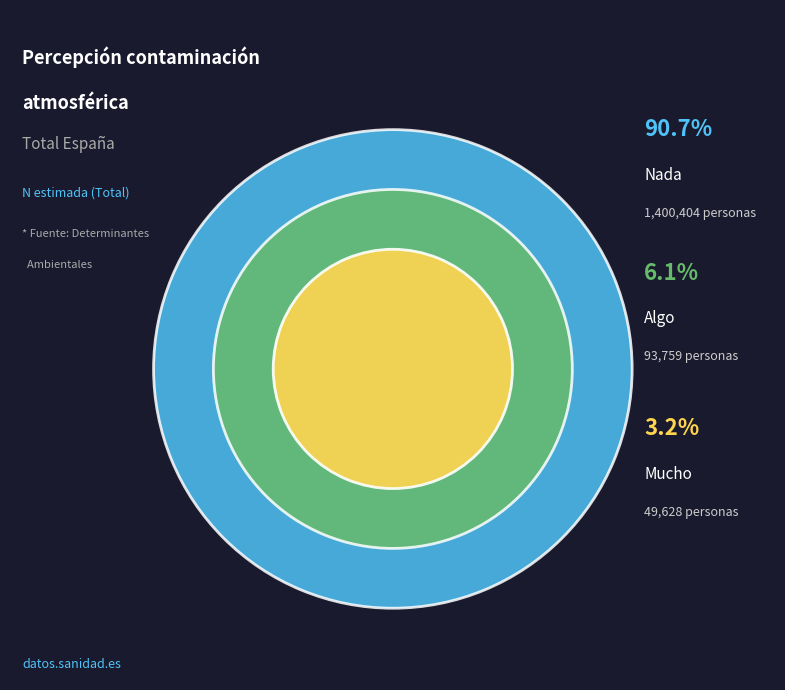

Does Total represent more than half of the total?

No